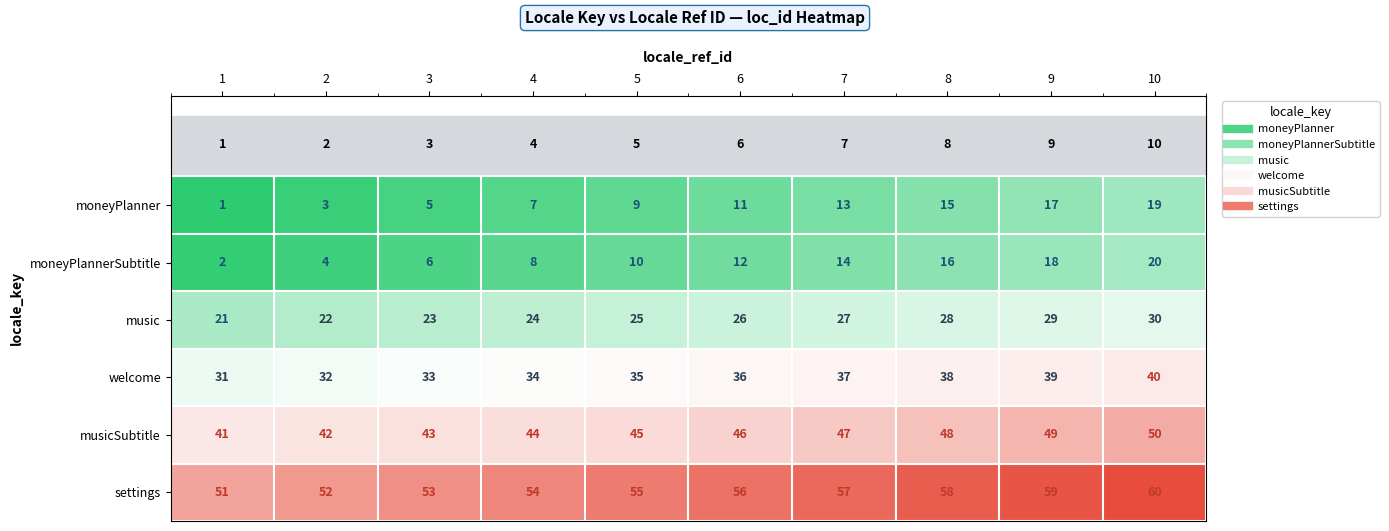

The value of moneyPlannerSubtitle at 5 is 10. True or false?

True